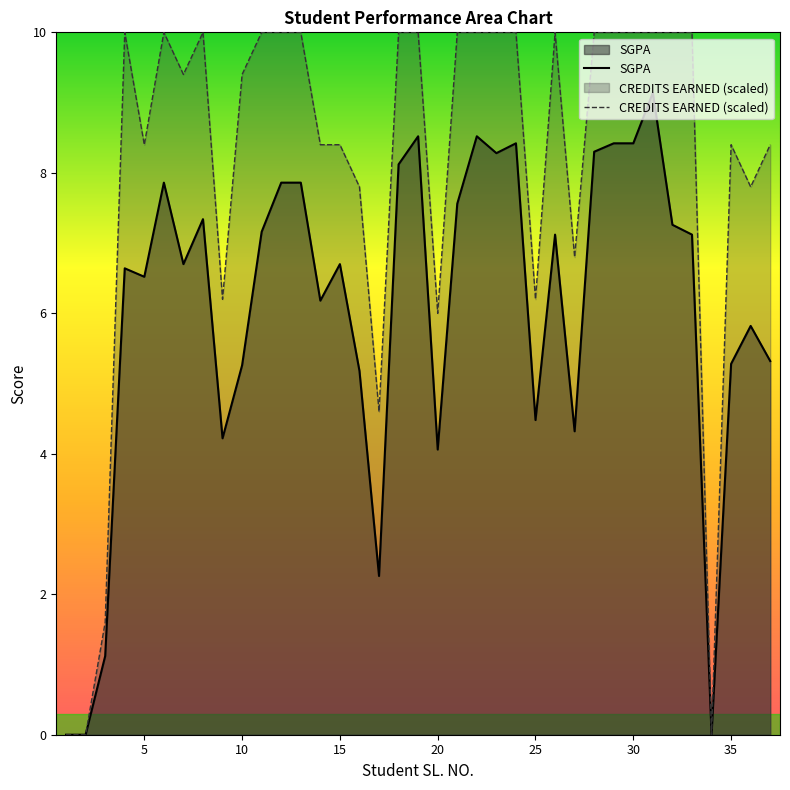

Does the chart have visible grid lines?

No